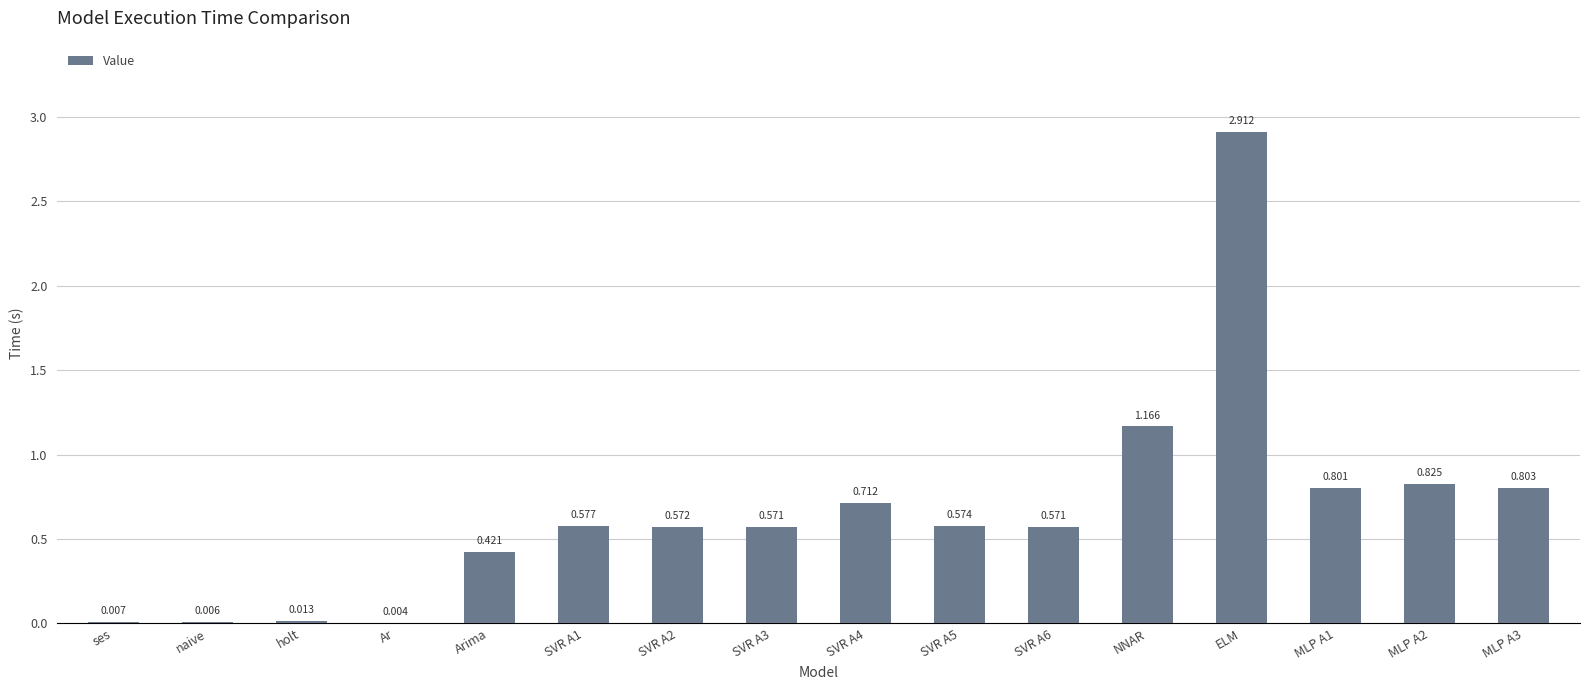

Which label corresponds to the largest value in the chart?

ELM